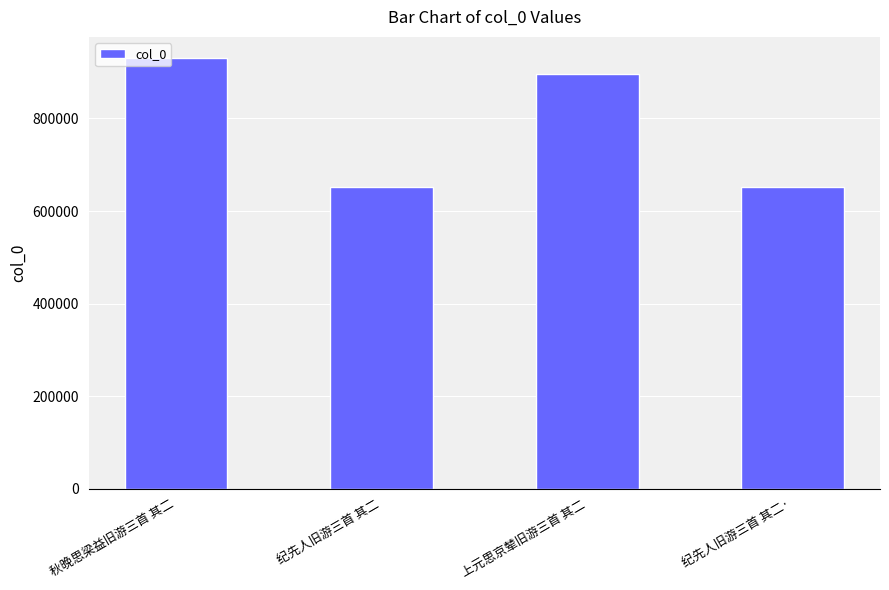

What position from the left is 纪先人旧游三首 其二·?

4